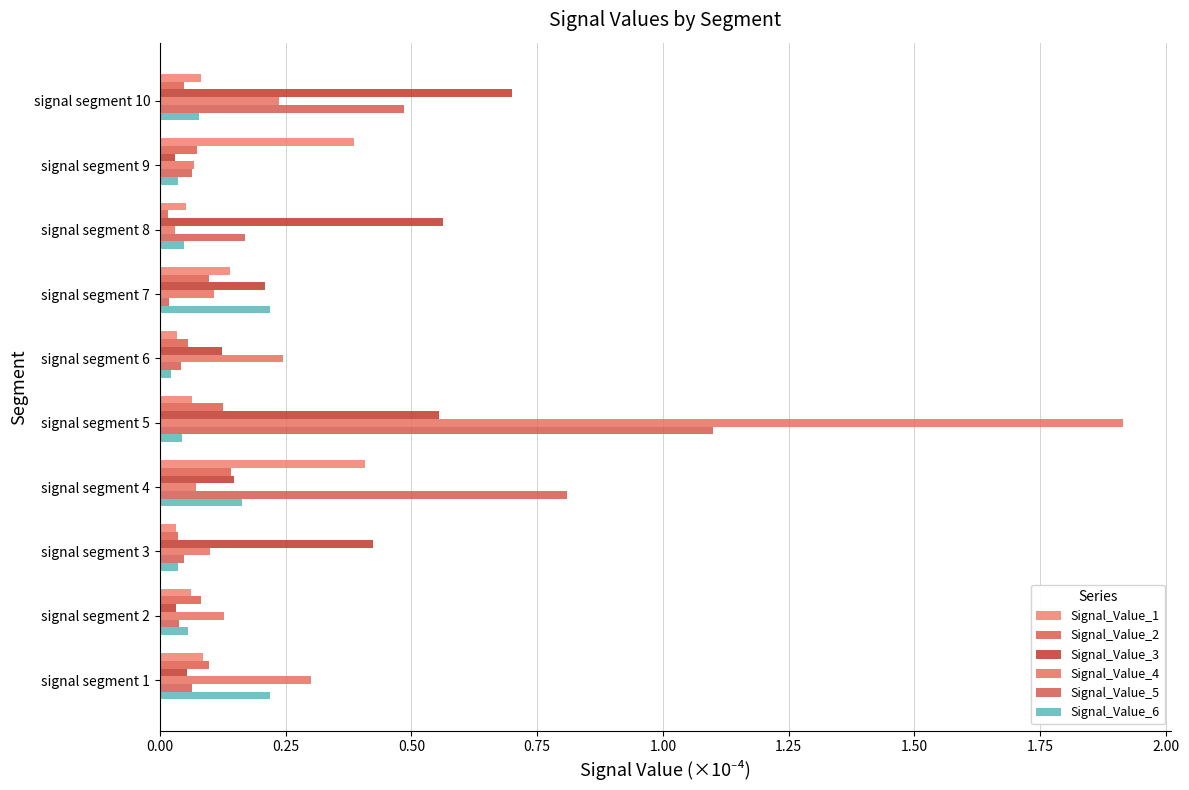

How many distinct data groups are displayed?

6